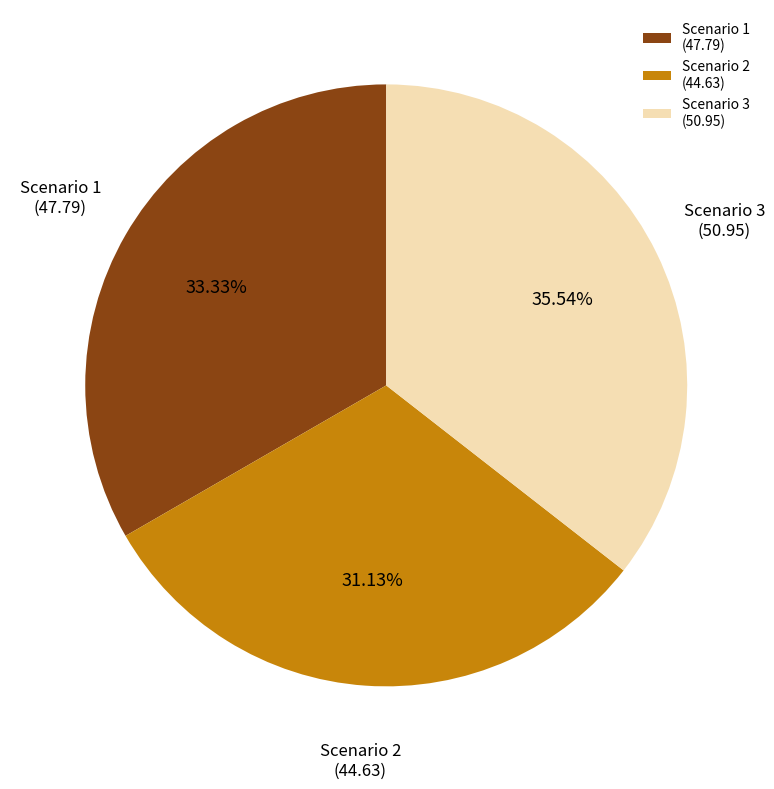

Which has a higher value, Scenario 2 or Scenario 1?

Scenario 1